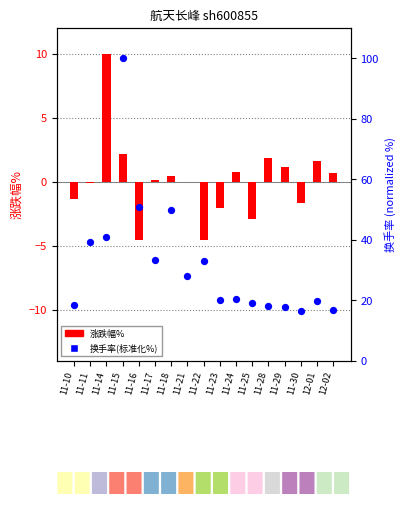

Which series has the largest total across all categories?

换手率(标准化%)